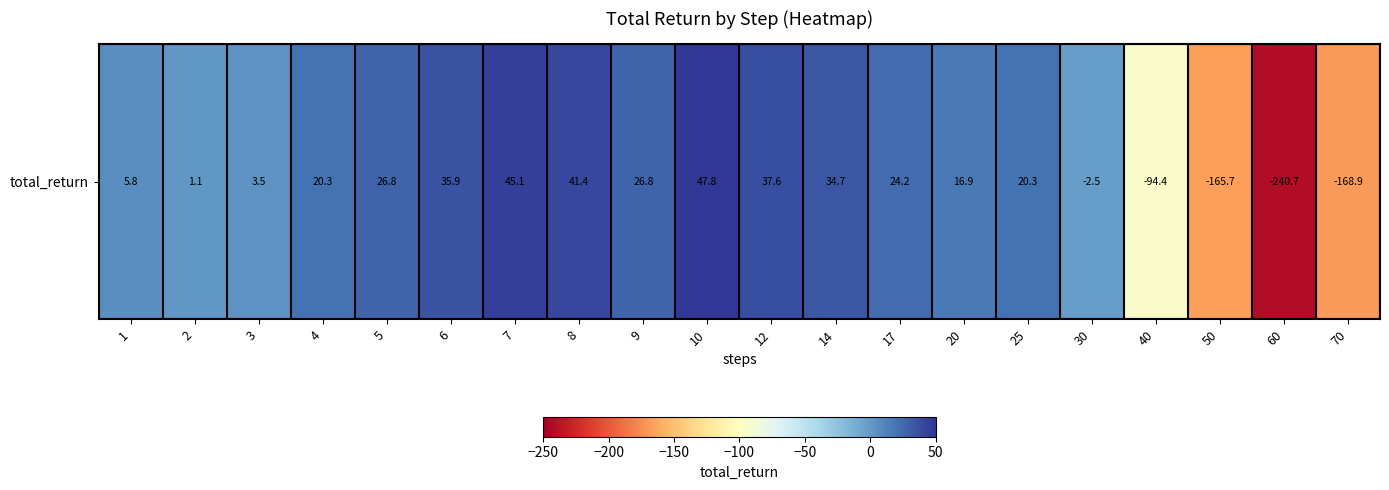

Count the number of data series in this chart.

1